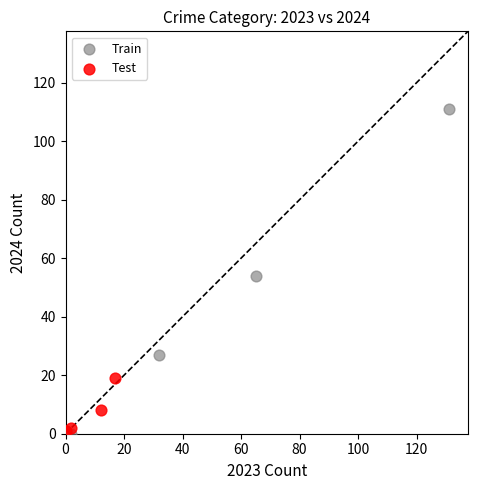

Which series contains the highest Y value?

Train